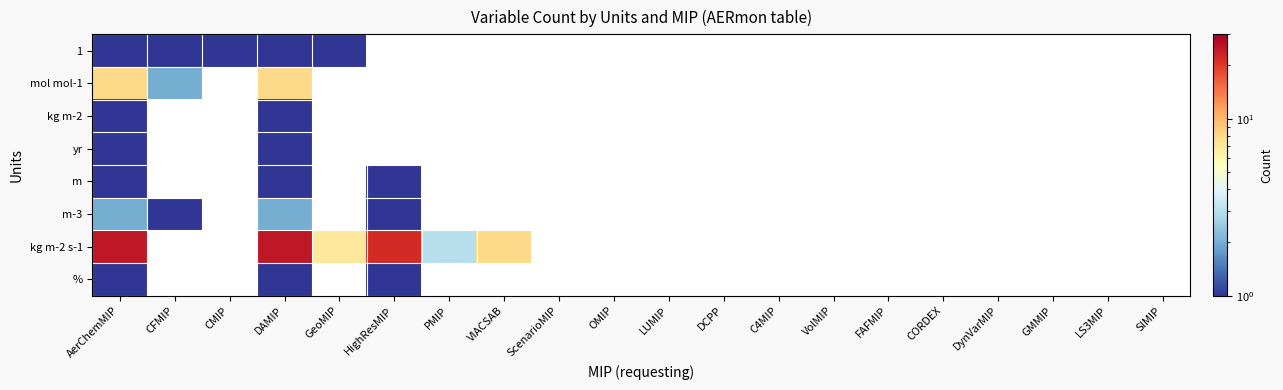

Which series has the widest spread of values?

kg m-2 s-1